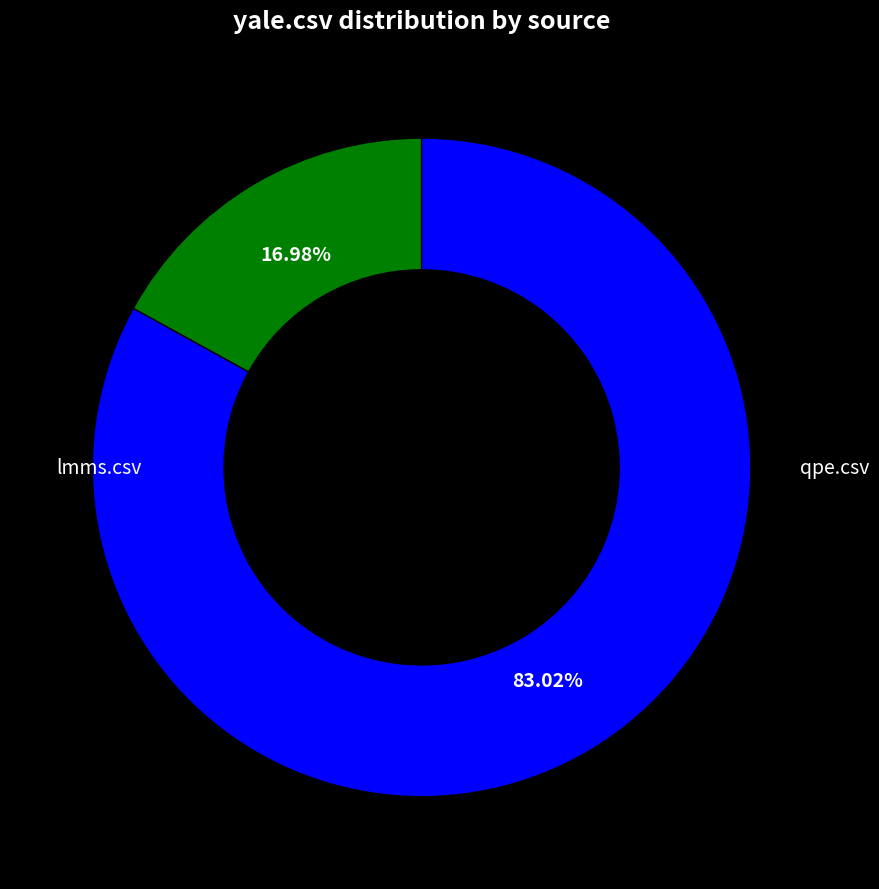

Is there any slice that represents more than half of the pie?

Yes